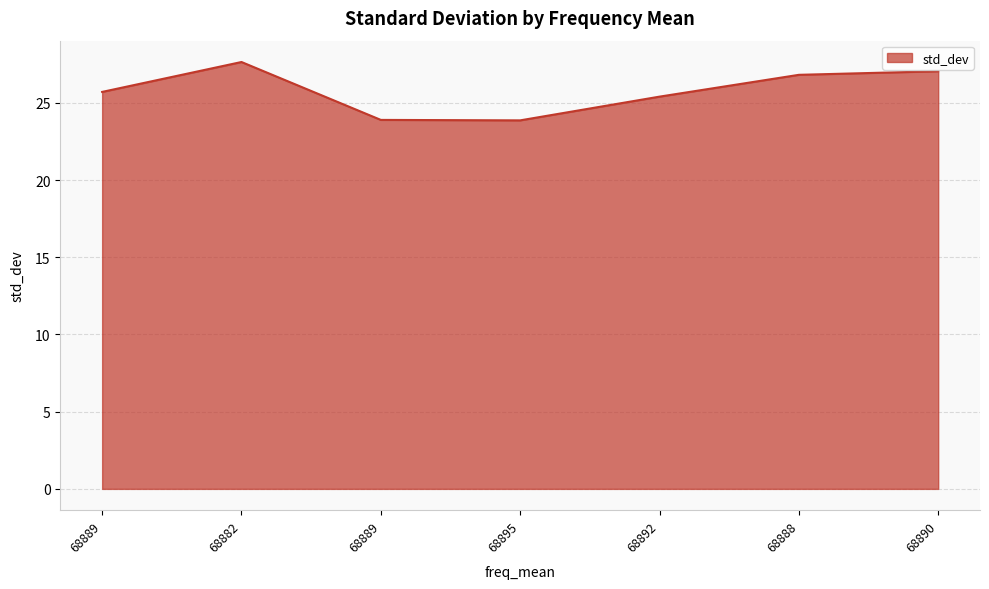

How many values exceed 25?

5